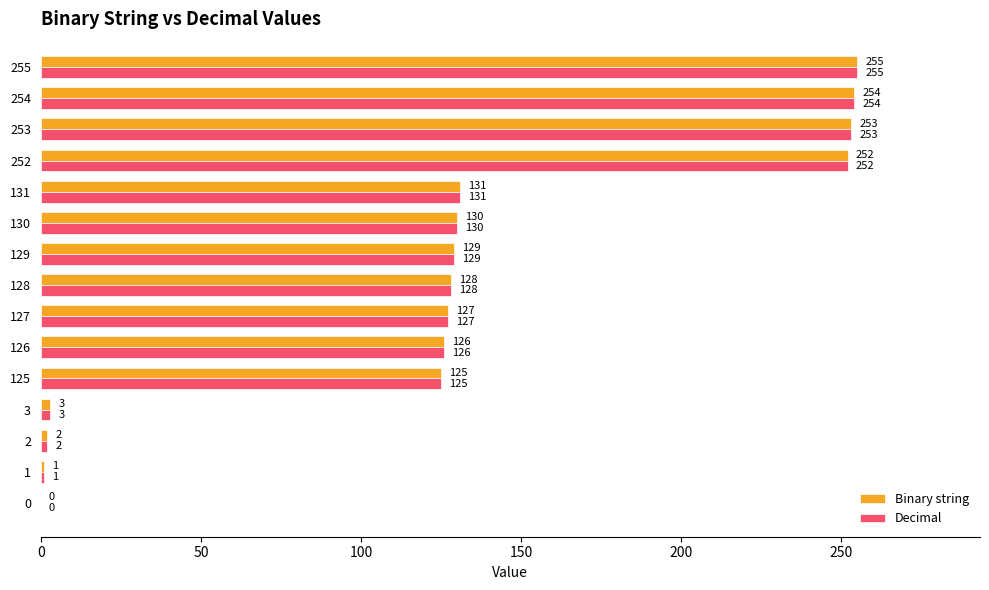

How many values in Binary string are above zero?

14